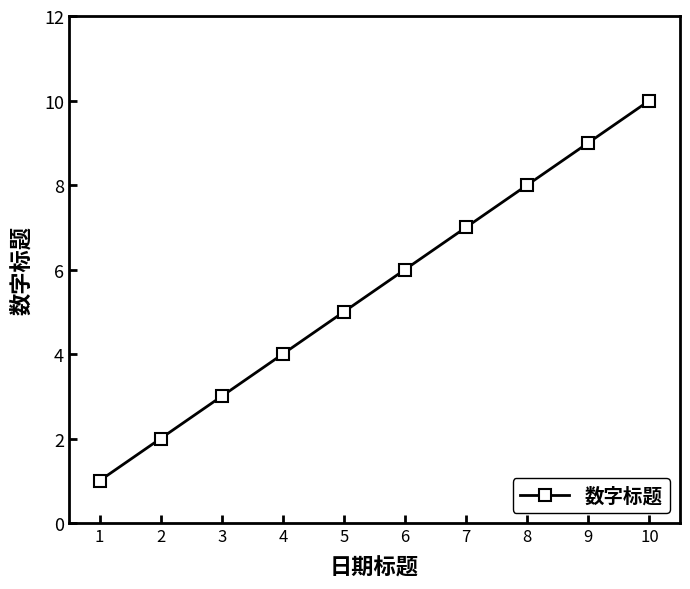

How many lines are shown in the chart?

1